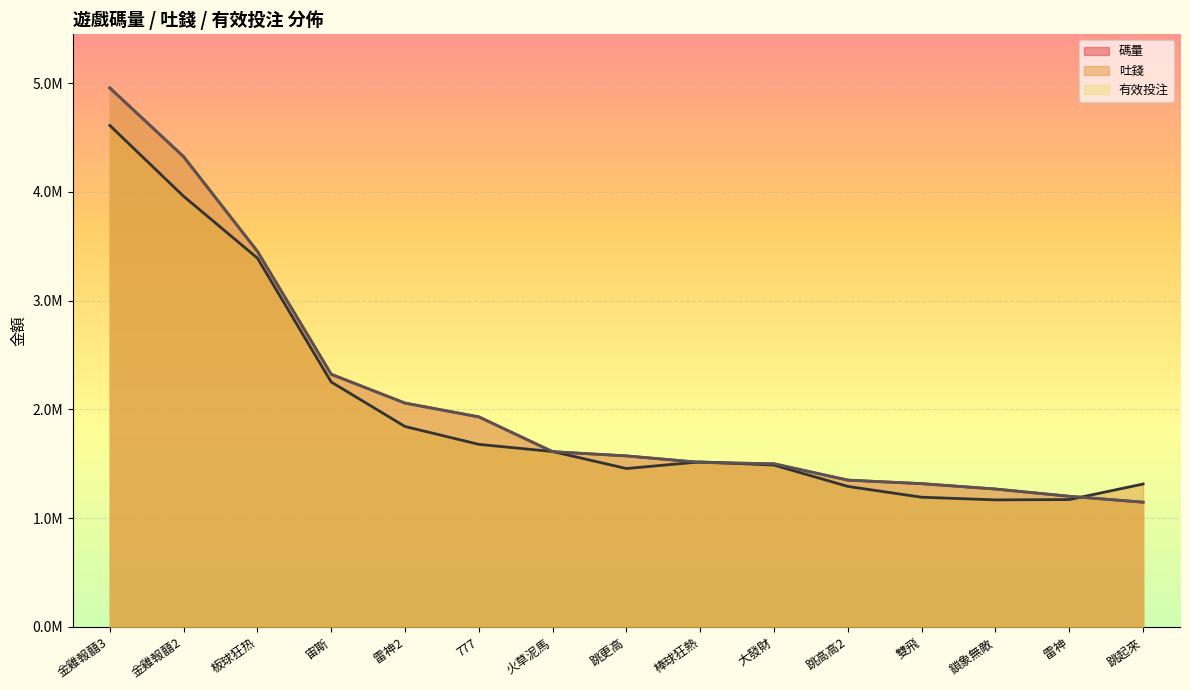

How many lines are shown in the chart?

3